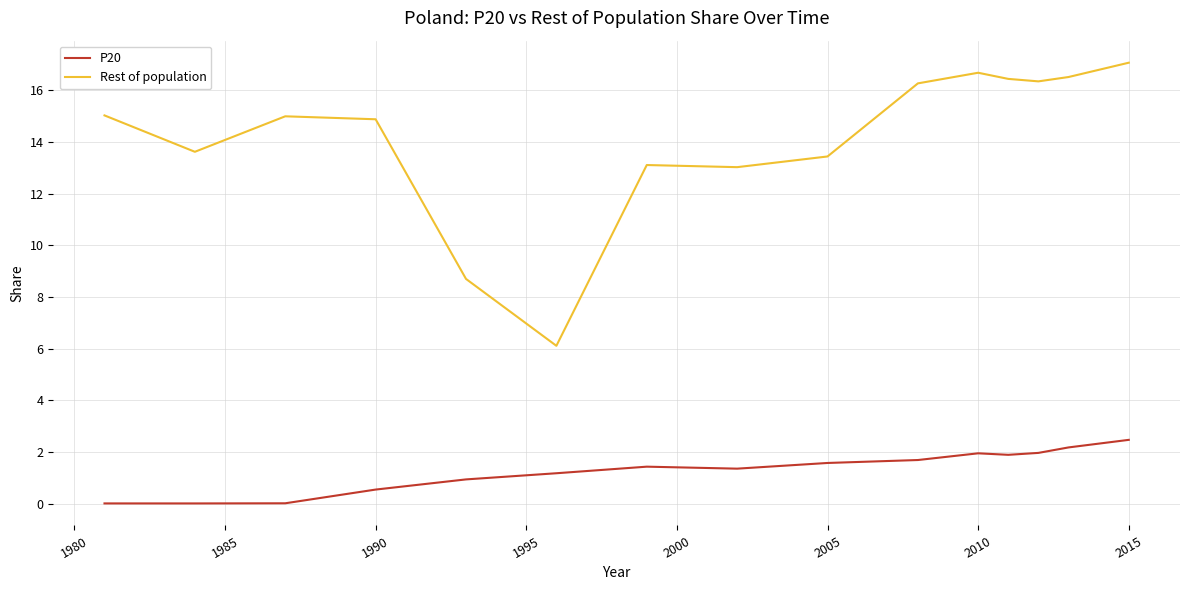

Rank the series by their average value, from lowest to highest.

P20, Rest of population